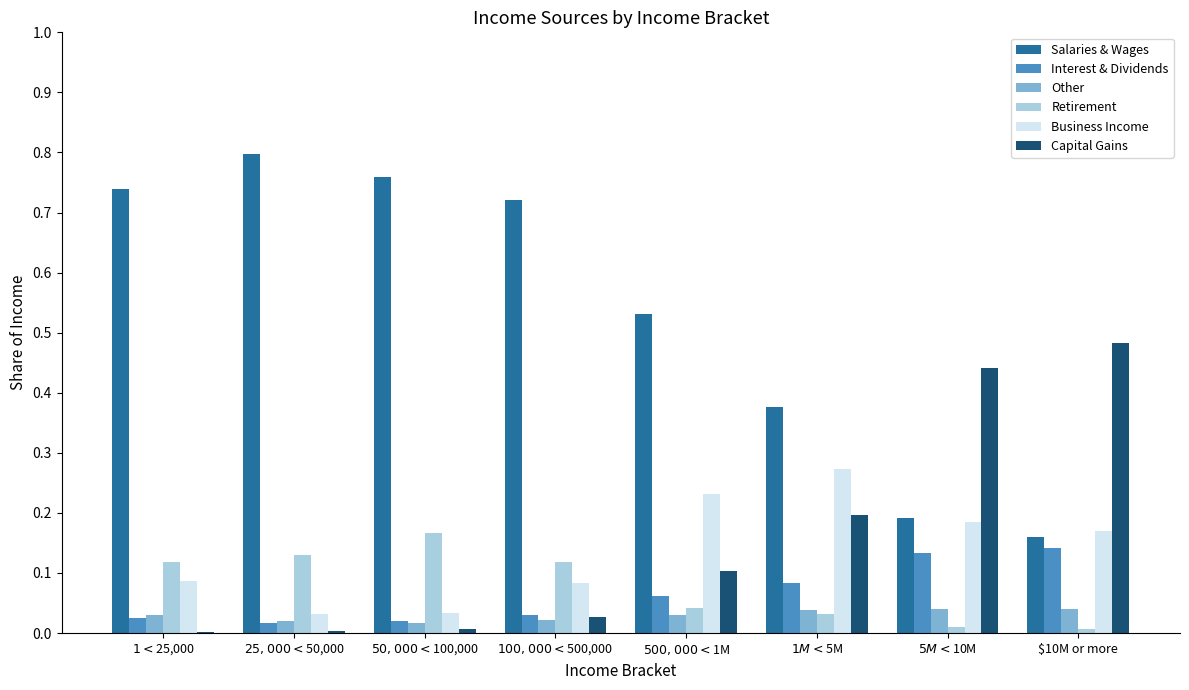

The value of Salaries & Wages at $10M or more is 0.3. True or false?

False